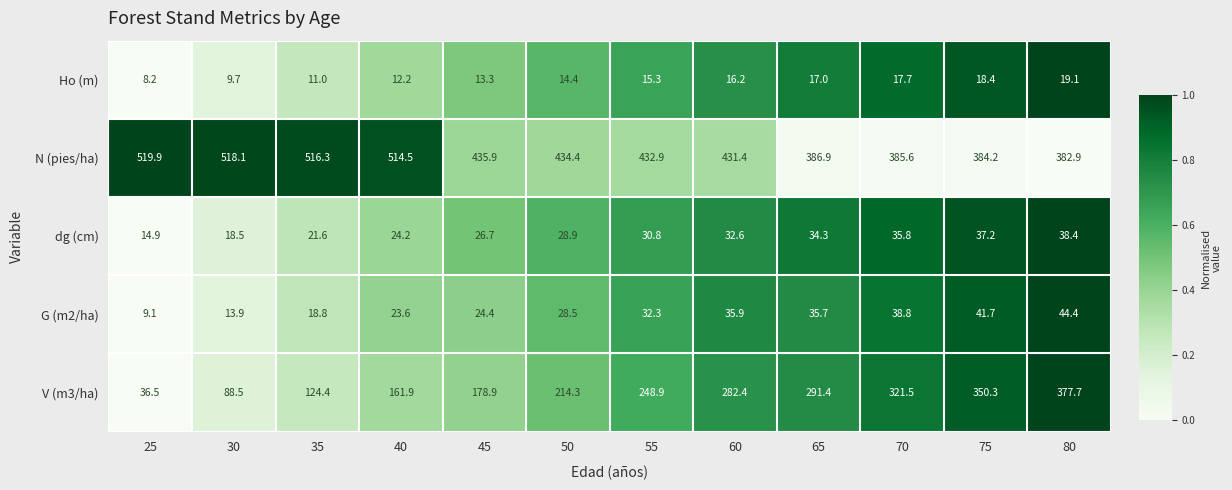

Rank the series at 65 from lowest to highest value.

Ho (m), dg (cm), G (m2/ha), V (m3/ha), N (pies/ha)